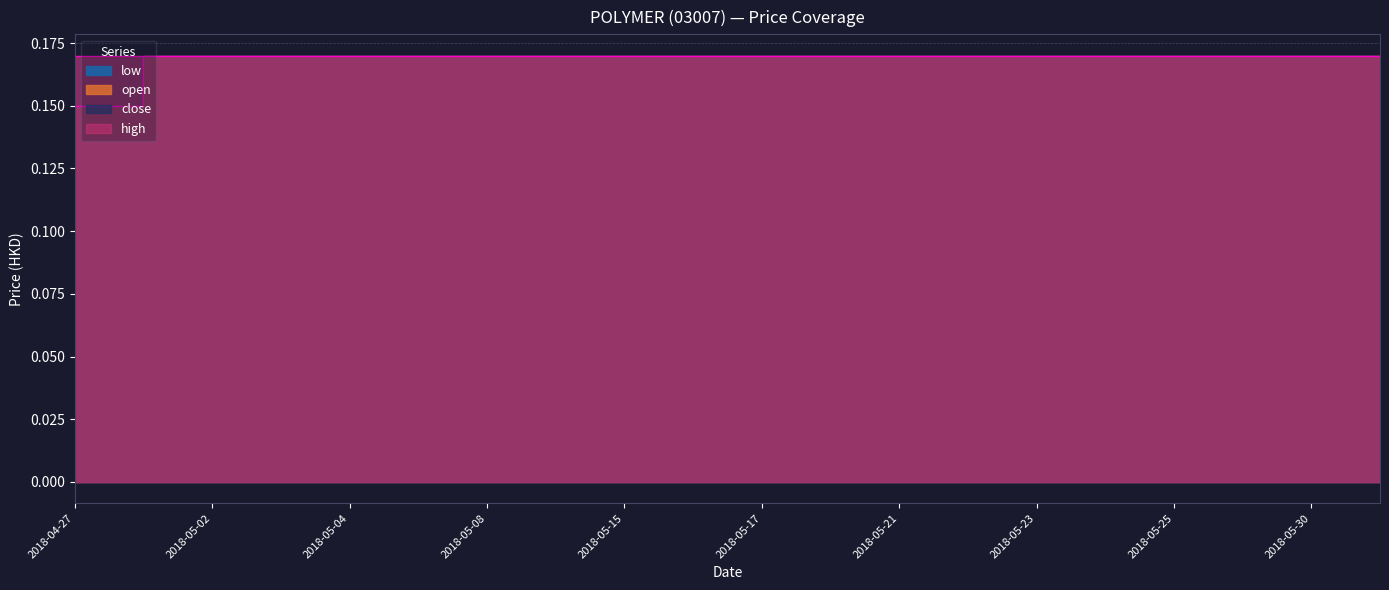

Rank the series at 2018-05-14 from highest to lowest value.

open, low